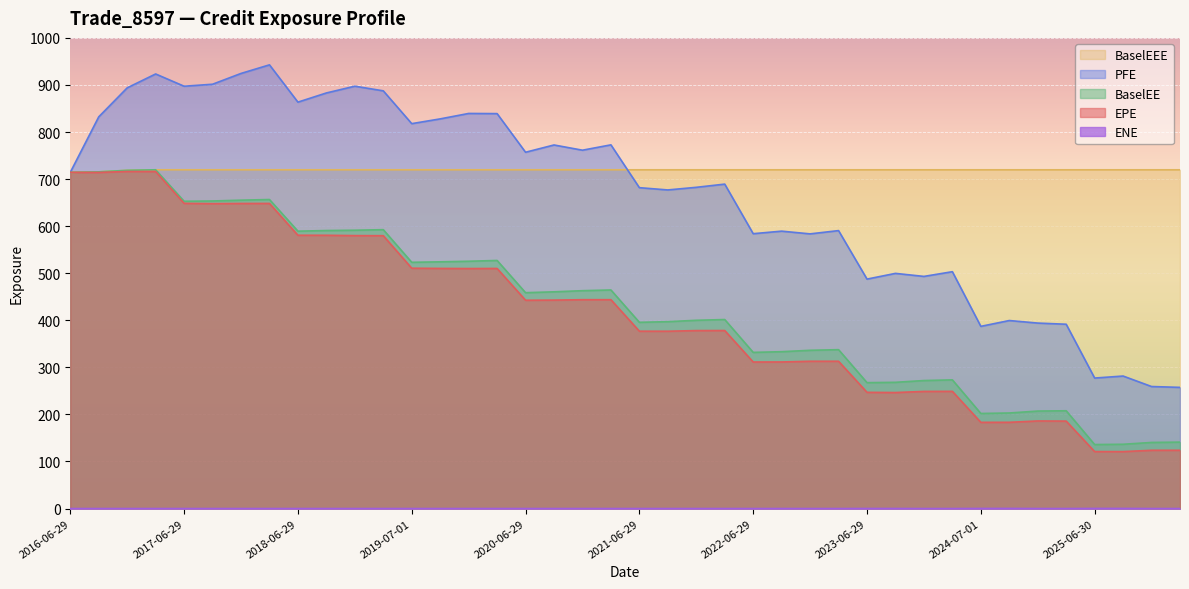

What is the maximum value shown in the chart?

942.7